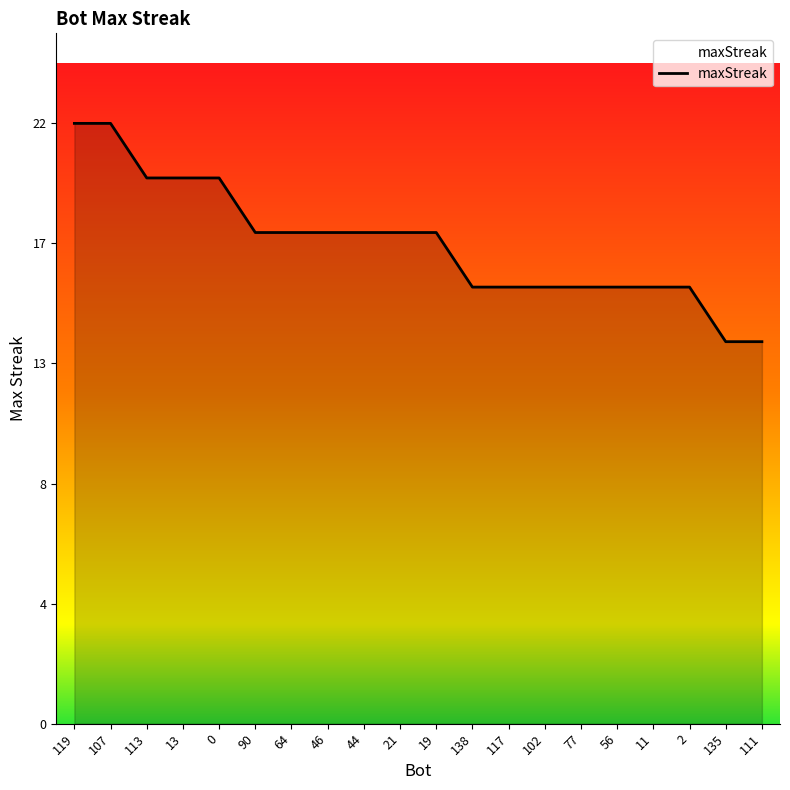

Is this an area chart (filled region under the line)?

Yes